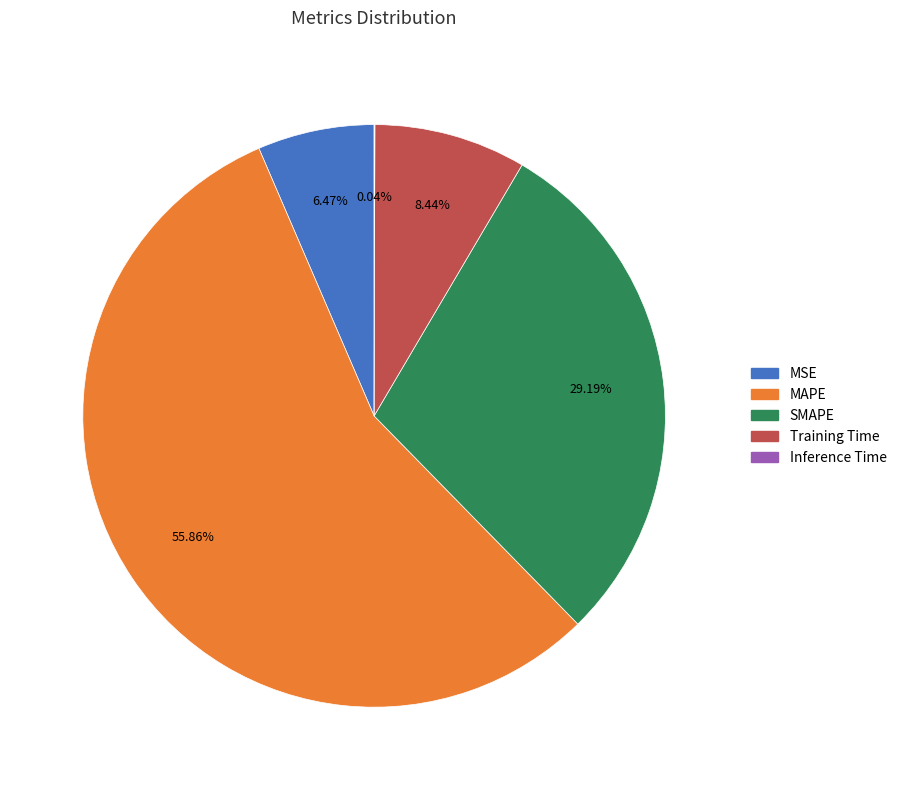

To the nearest percent, what is the combined percentage of SMAPE and Training Time?

38%